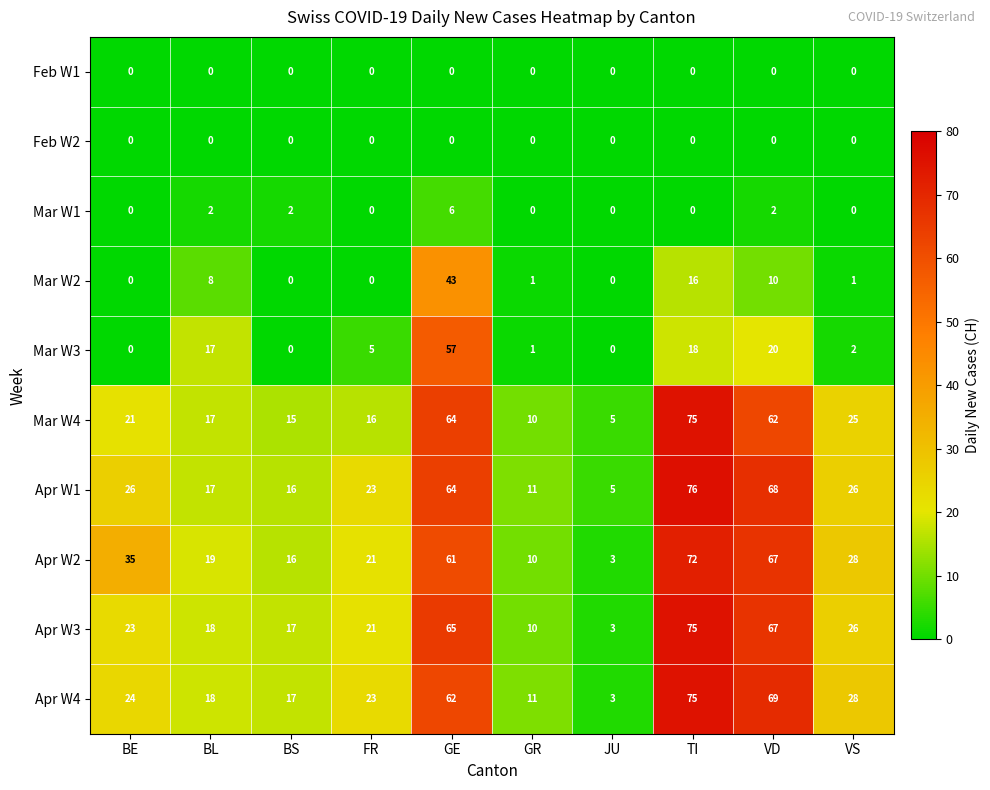

At which label does Apr W2 first exceed 28?

BE